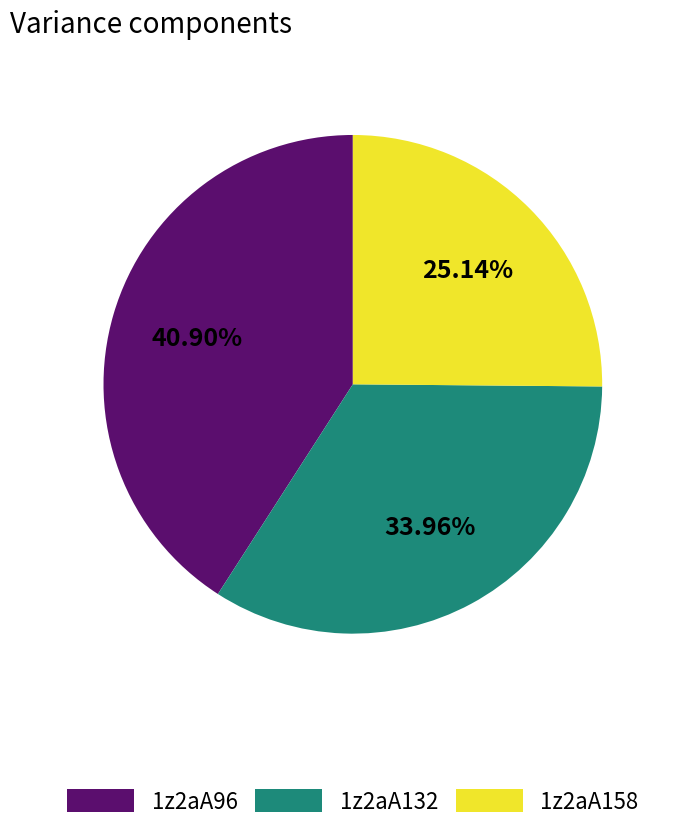

Is there a majority slice in this chart?

No